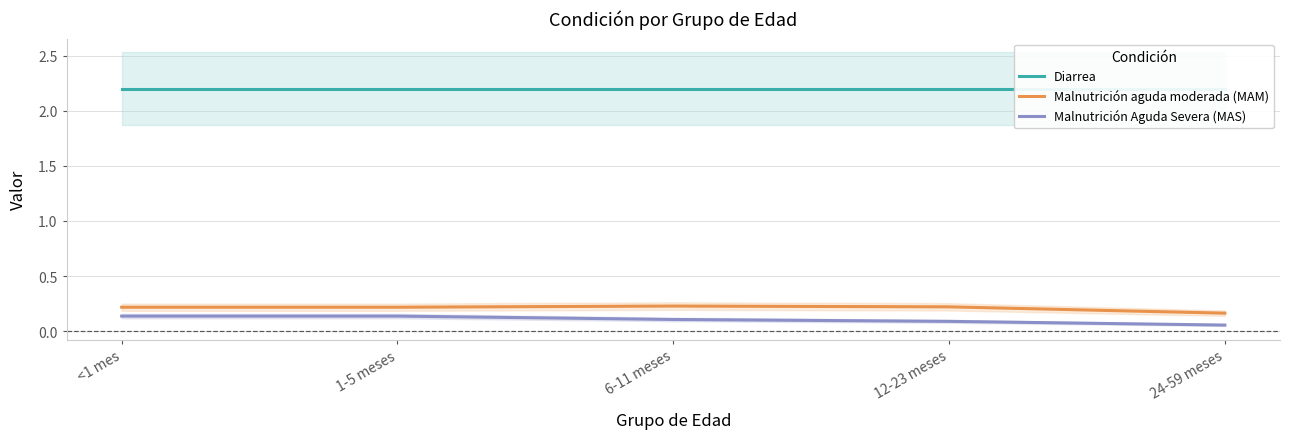

Which category has the lowest value in the Diarrea series?

<1 mes